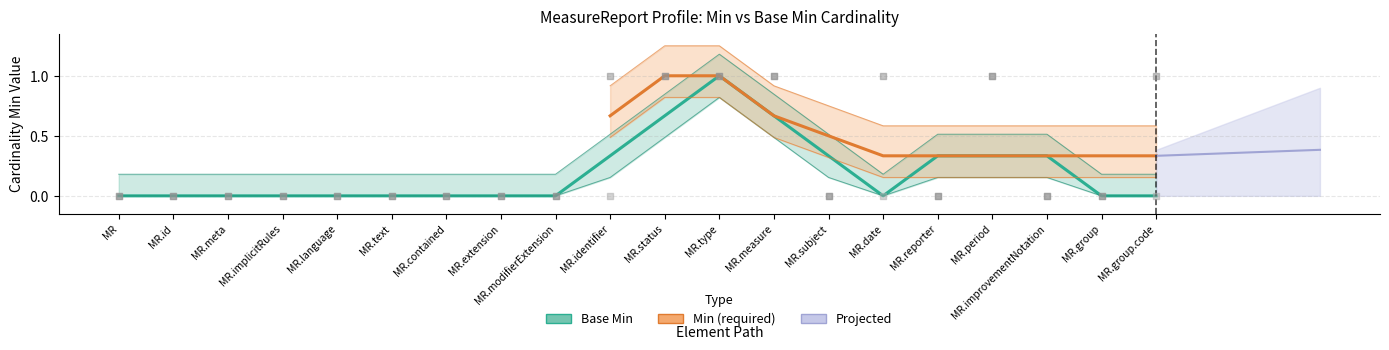

Which series contains the lowest Y value?

Base Min